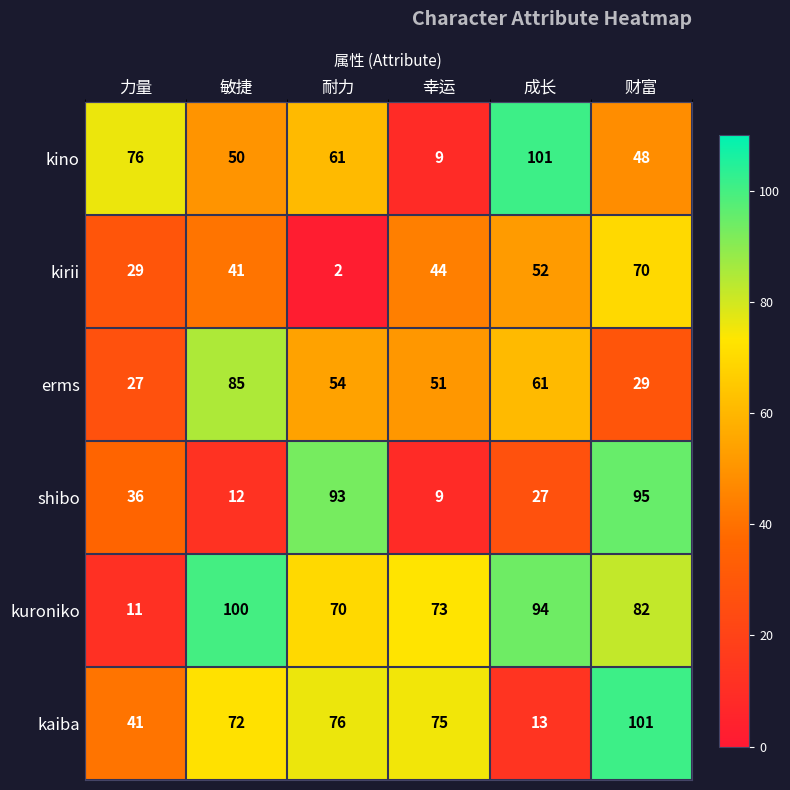

What is the average value of the shibo series?

45